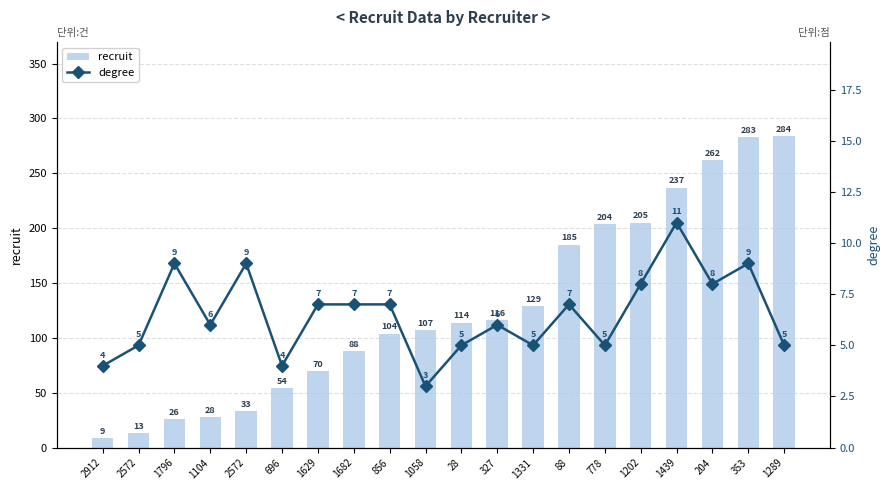

What is the difference between the second highest and minimum values in the recruit series?

274